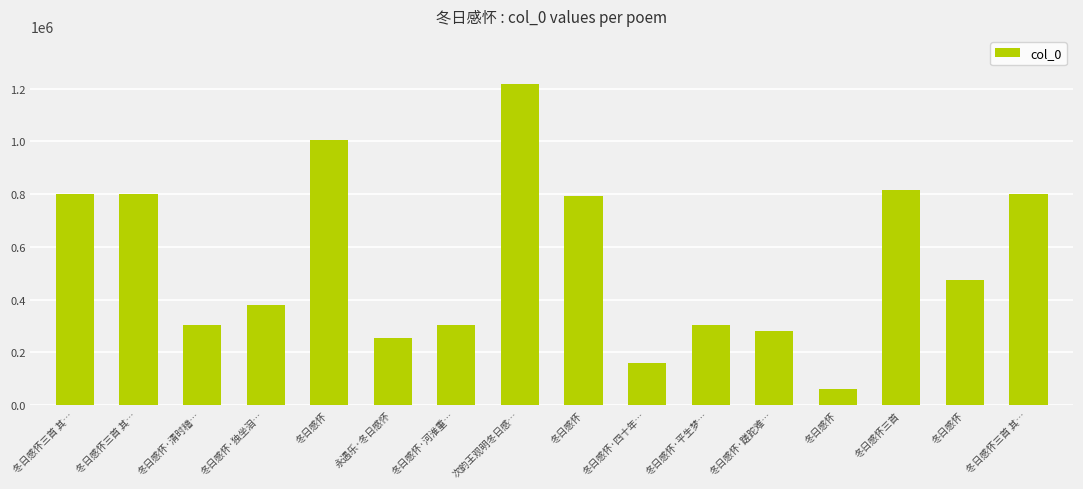

Reading left to right, list all the values displayed in this chart.

800586	800588	304851	380418	1005174	252697	304862	1217217	793863	157722	304863	279865	60759	814176	472951	800587